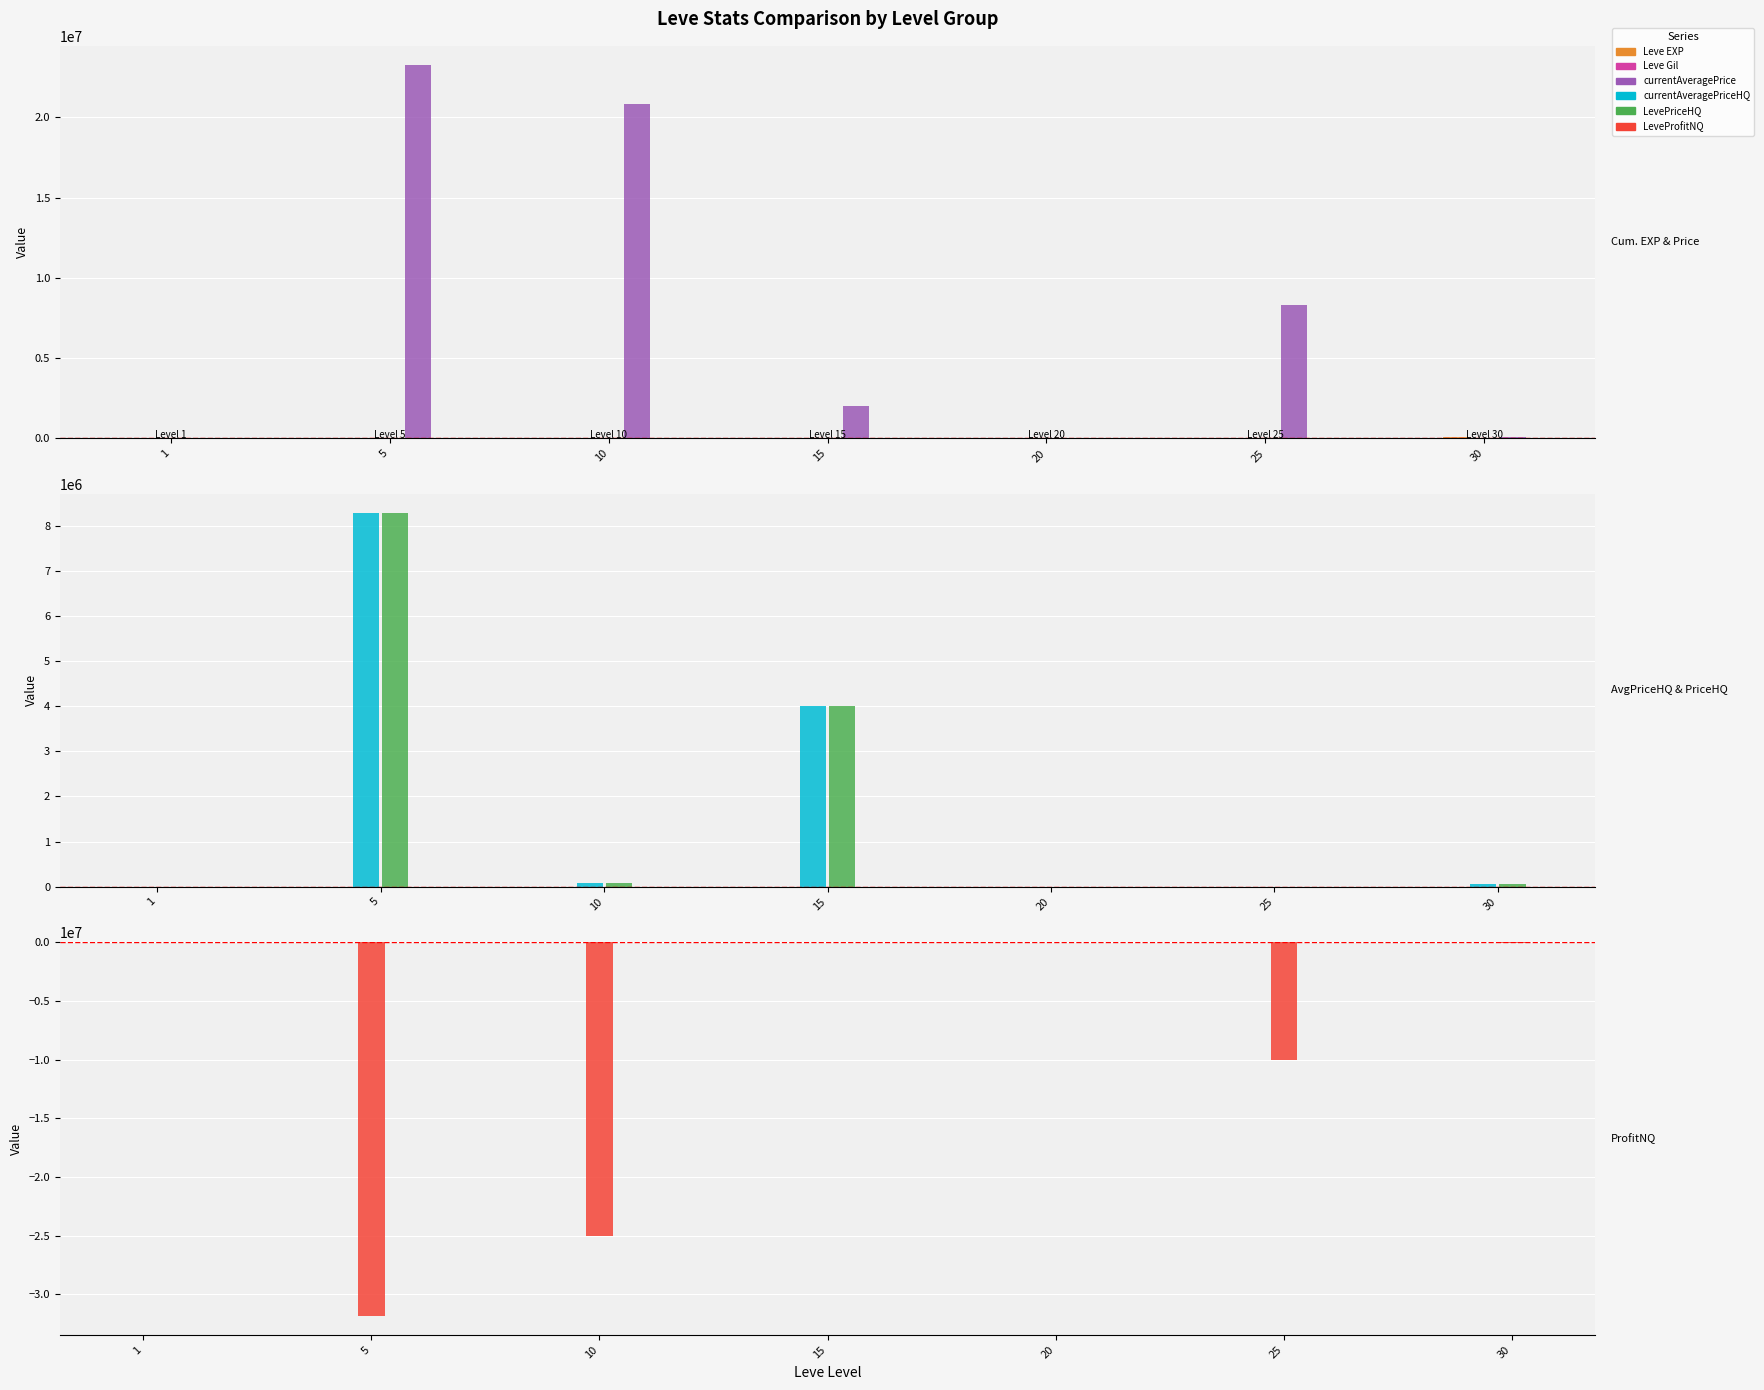

True or false: LeveProfitNQ has a value of -876.3 at 20.

True